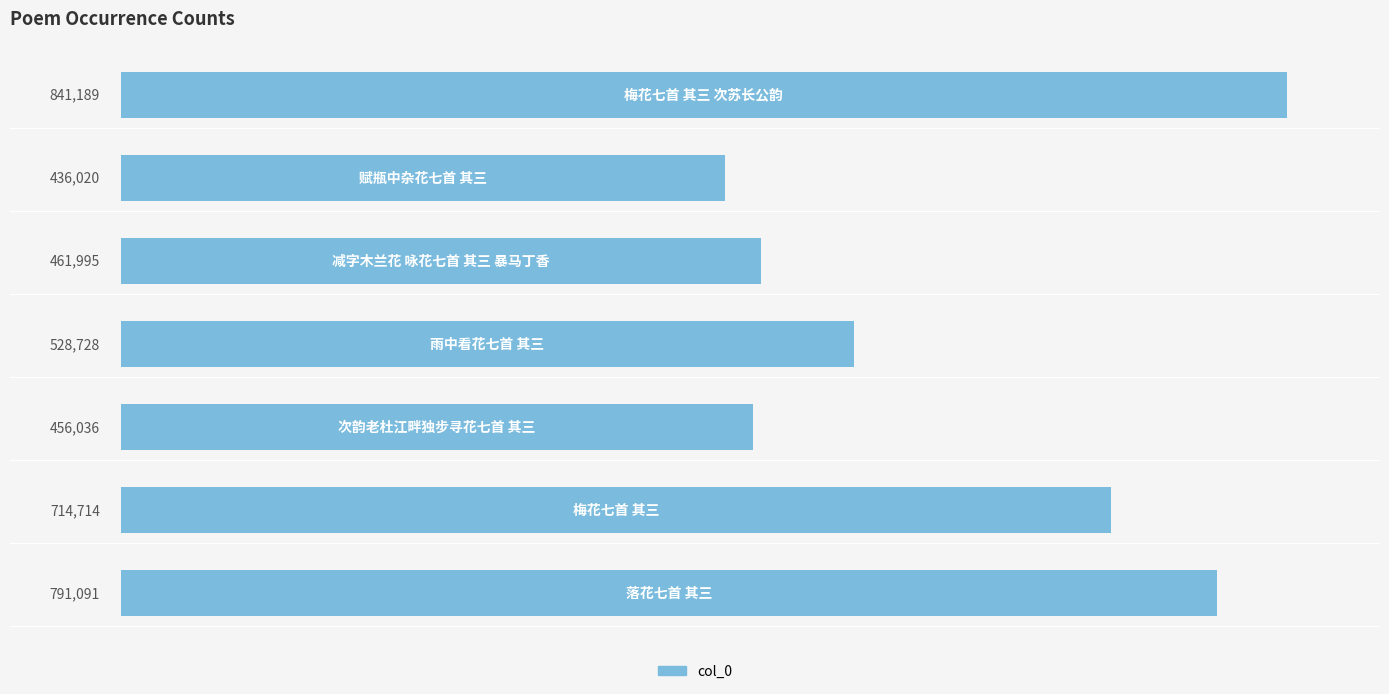

What is the greatest value displayed?

841189